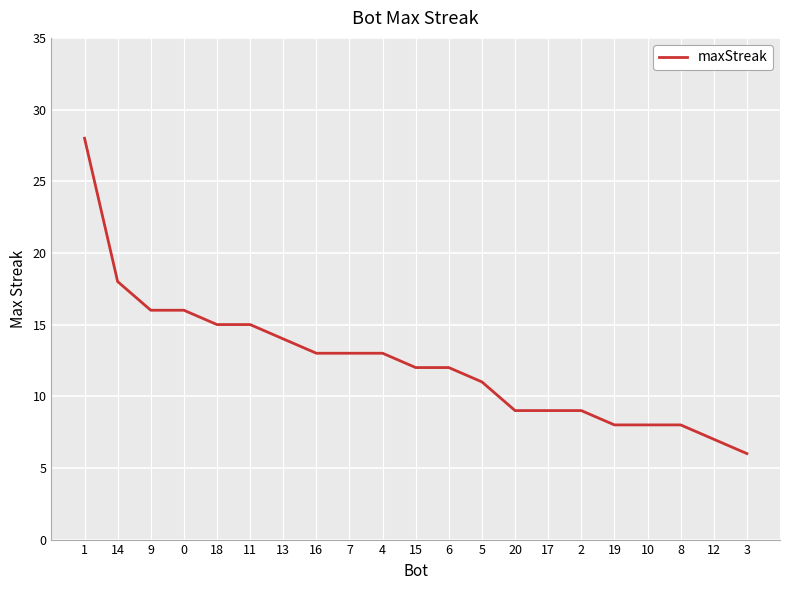

Reading right to left, what are all the values shown in this chart?

6	7	8	8	8	9	9	9	11	12	12	13	13	13	14	15	15	16	16	18	28